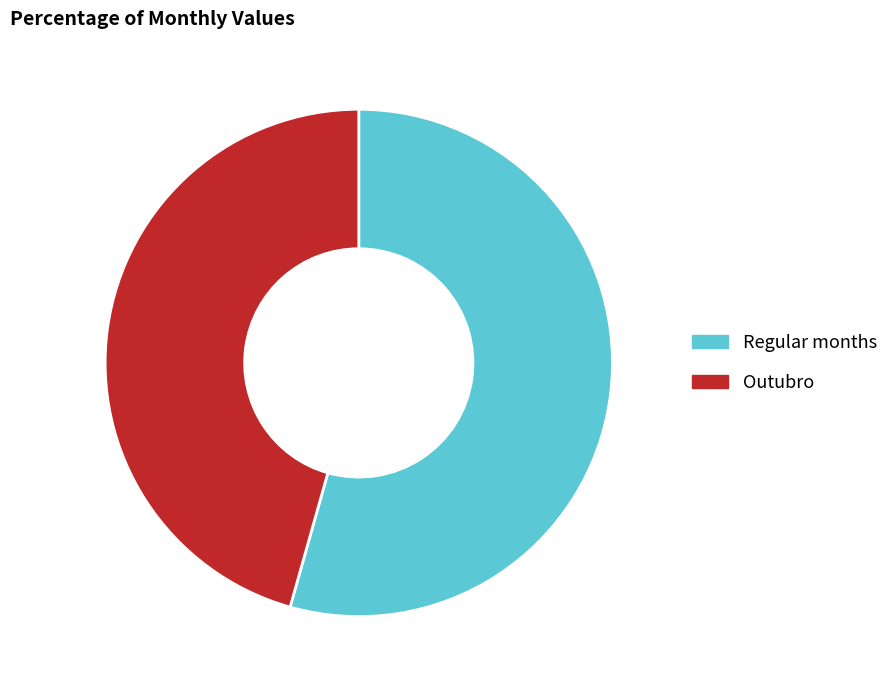

Count the number of slices in the pie.

2